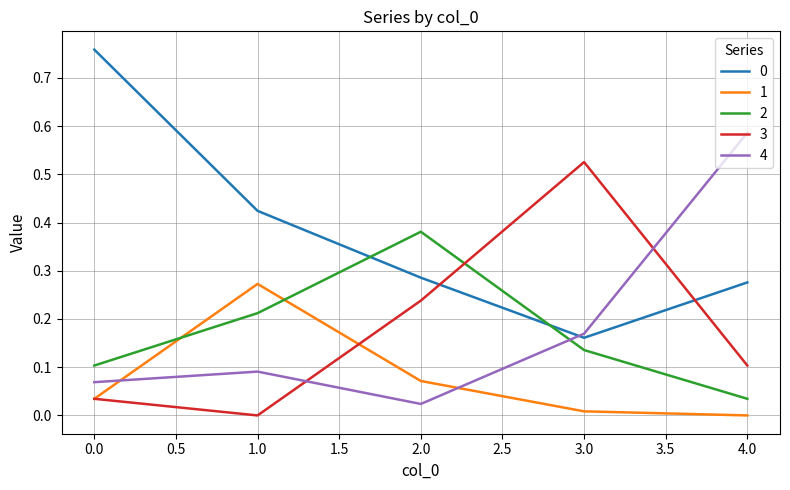

How many lines are shown in the chart?

5